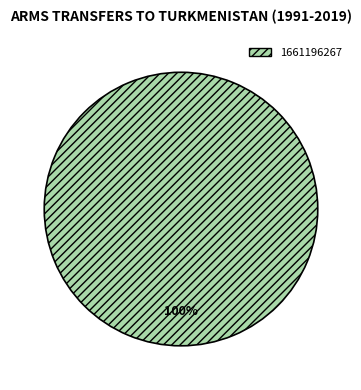

Which slice represents more than half of the pie?

1661196267